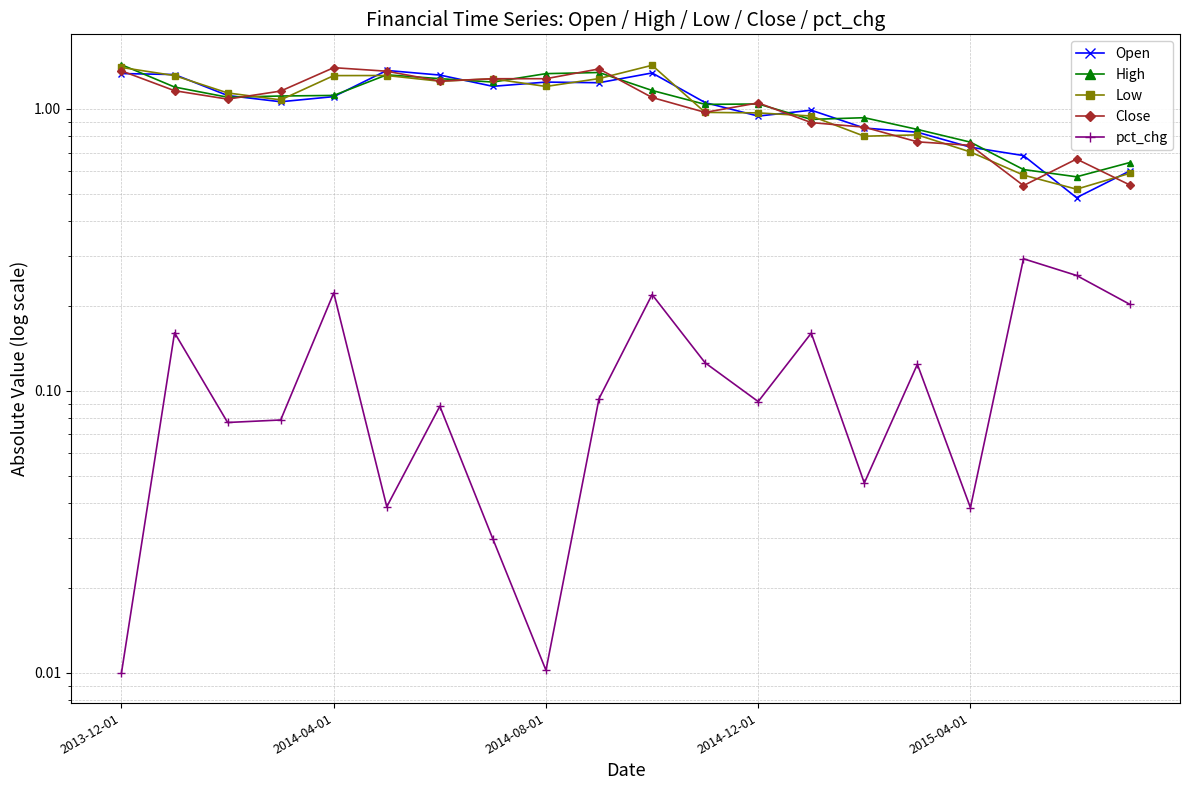

At which category does the chart reach its minimum across all series?

2013-12-01